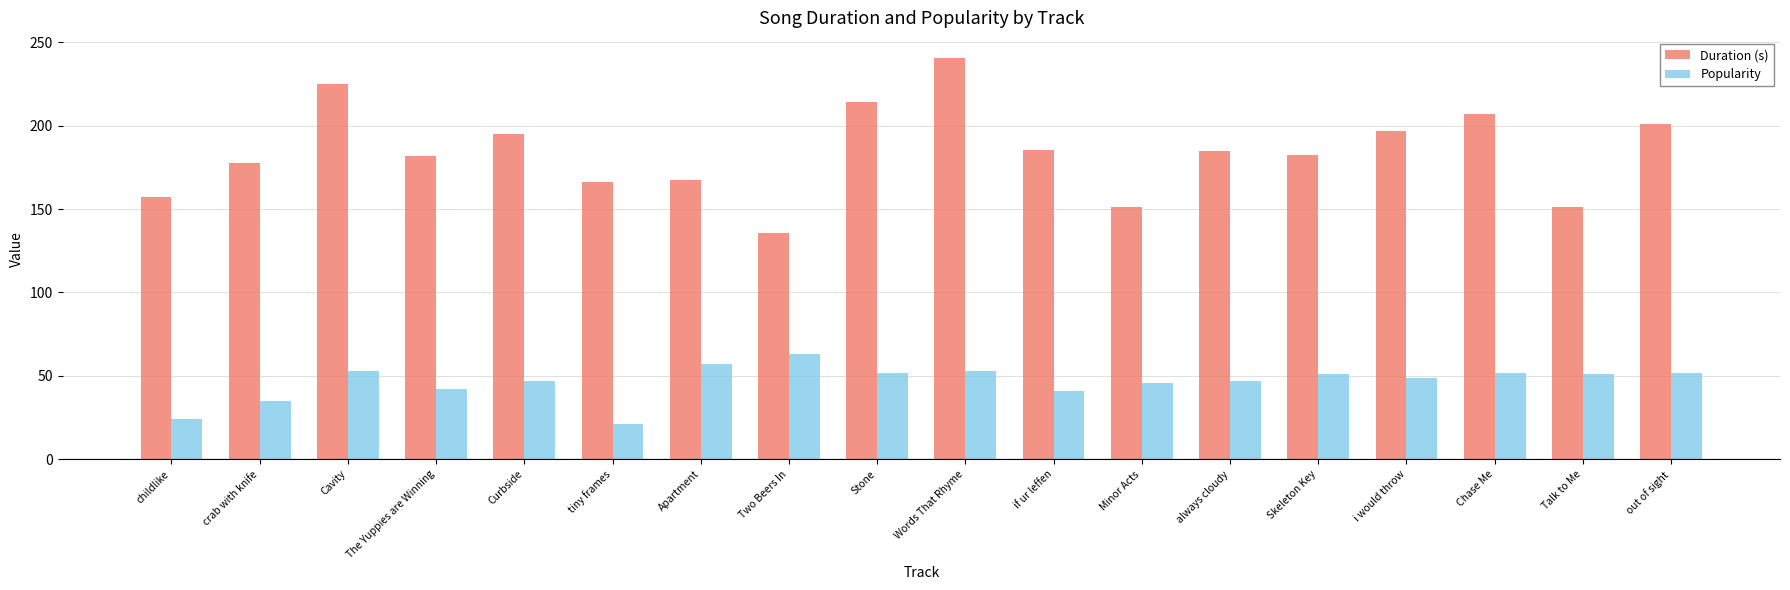

What are all the series names shown in the legend?

Duration (s), Popularity